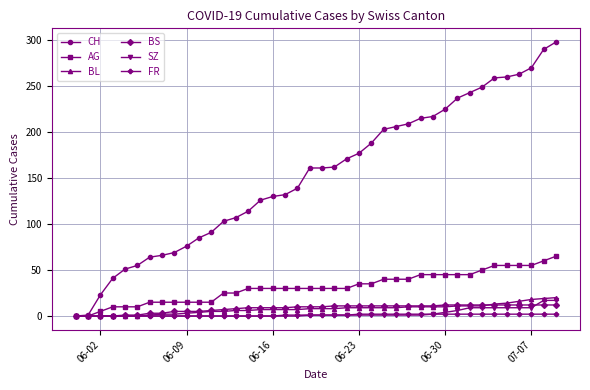

Which series has the largest range (max minus min)?

CH